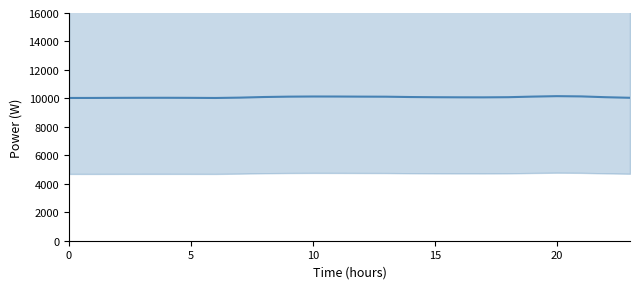

Does the chart have visible grid lines?

No